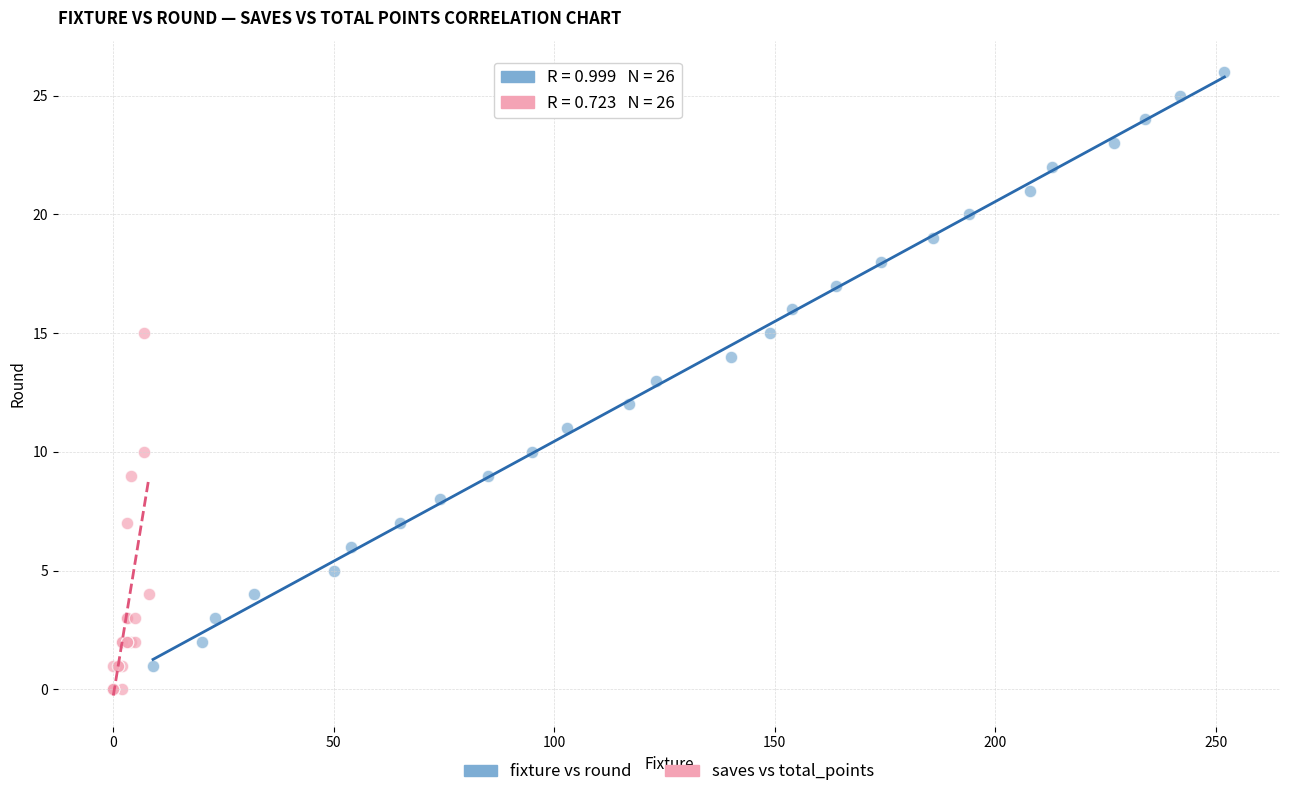

Which series has the largest Y range (max minus min)?

fixture vs round